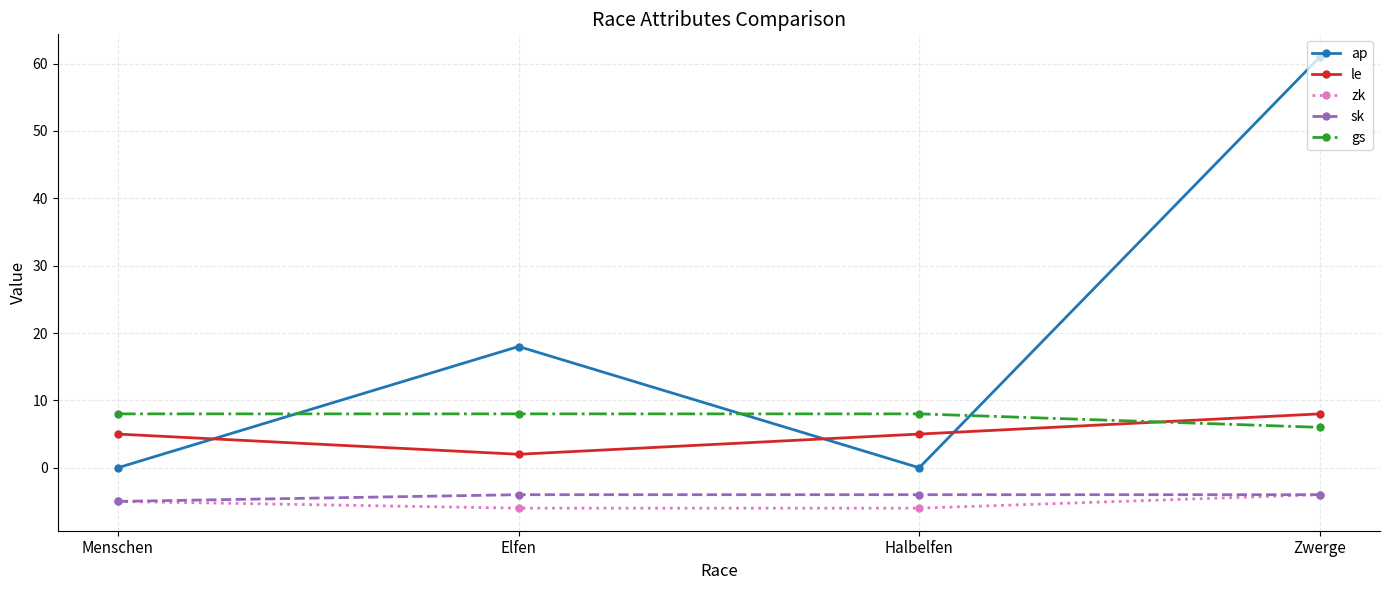

Reading left to right, transcribe all the data shown in this chart.

ap: 0	18	0	61
le: 5	2	5	8
zk: -5	-6	-6	-4
sk: -5	-4	-4	-4
gs: 8	8	8	6